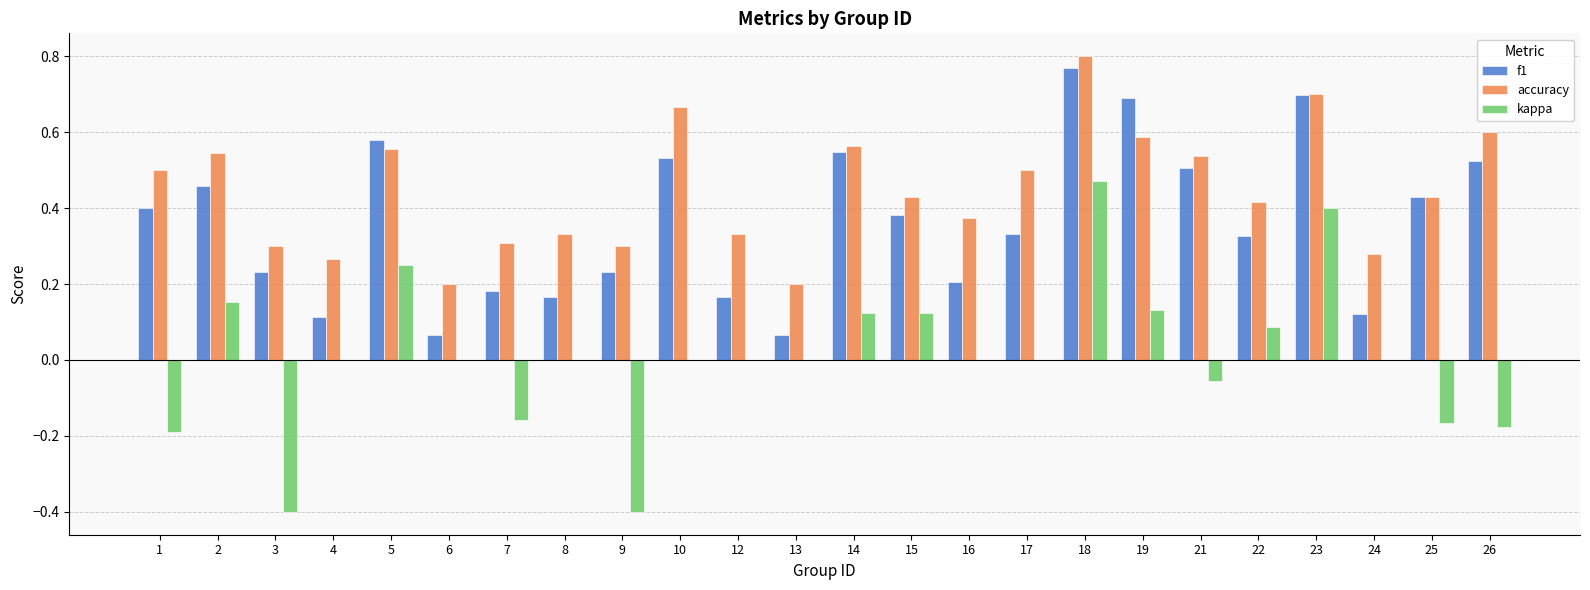

Is the value of kappa at 5 greater than the value of f1 at 21?

No